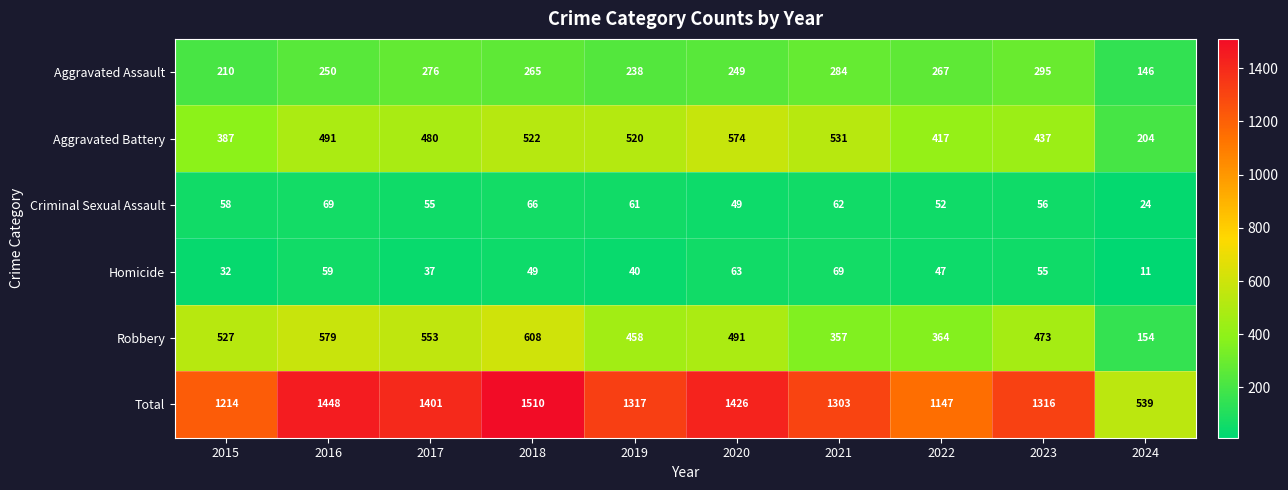

At which category is the sum across all series the highest?

2018